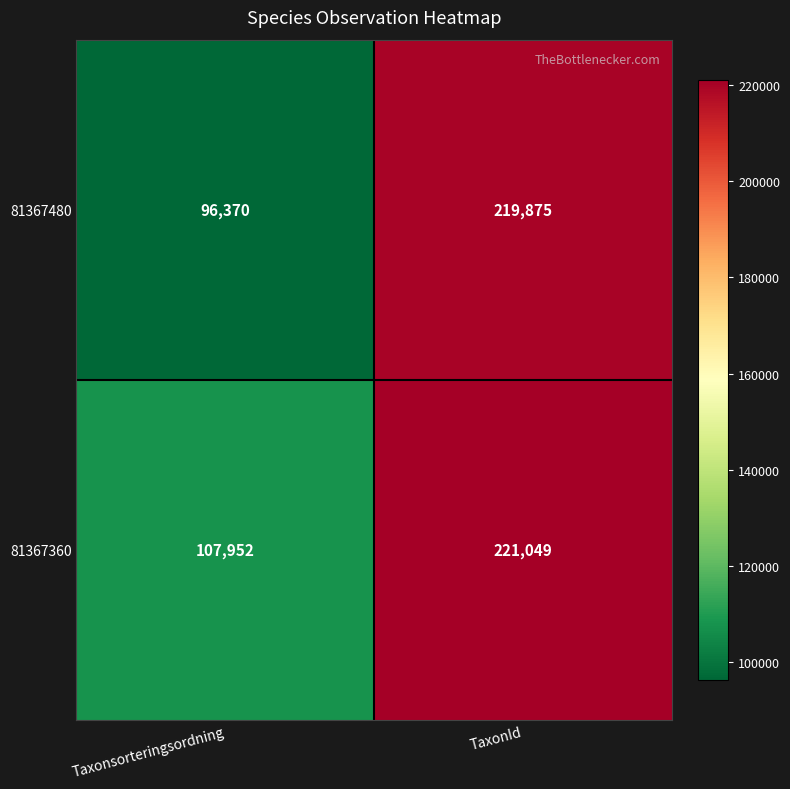

Is the value of 81367360 at Taxonsorteringsordning greater than the value of 81367480 at Taxonsorteringsordning?

Yes